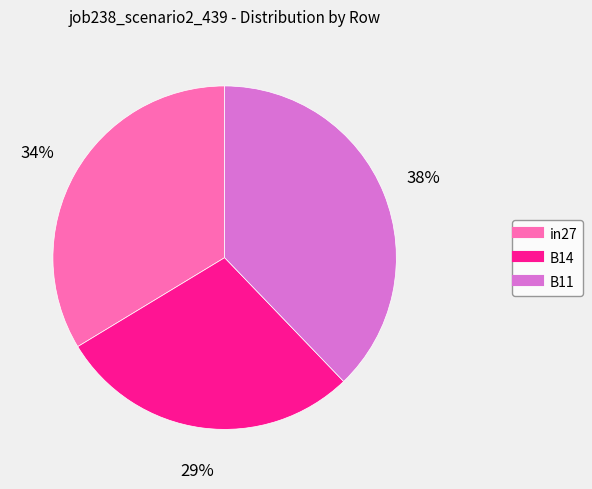

Is it true that B11 is 30% of the pie?

False